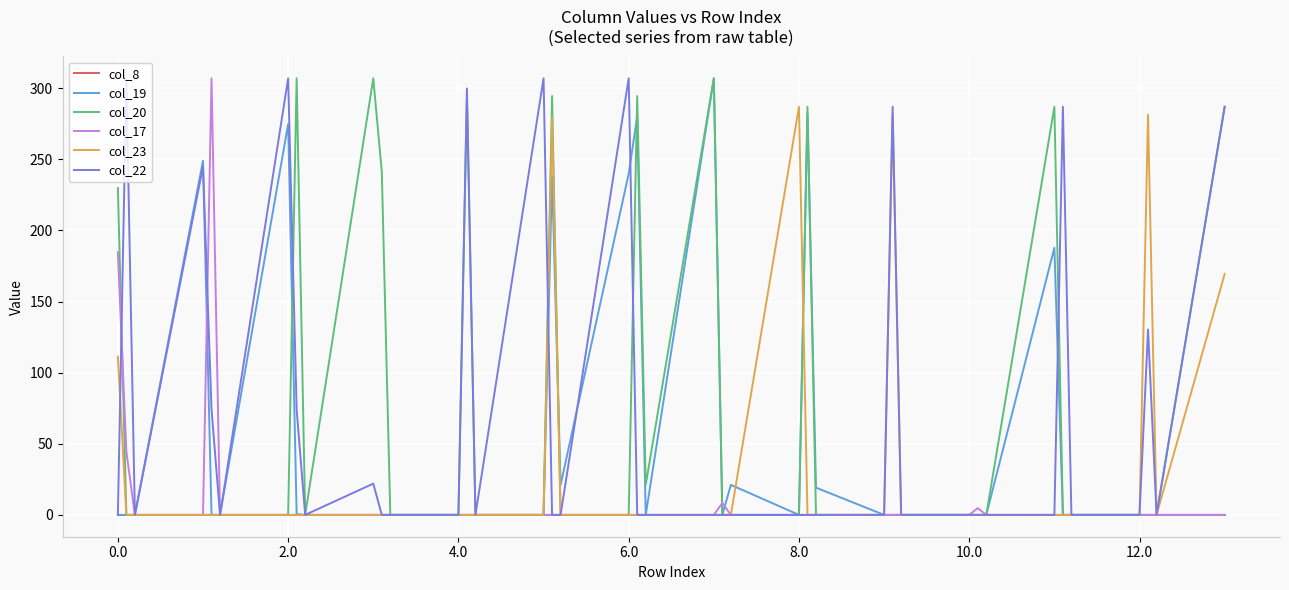

What is the average value of the col_17 series?

13.7